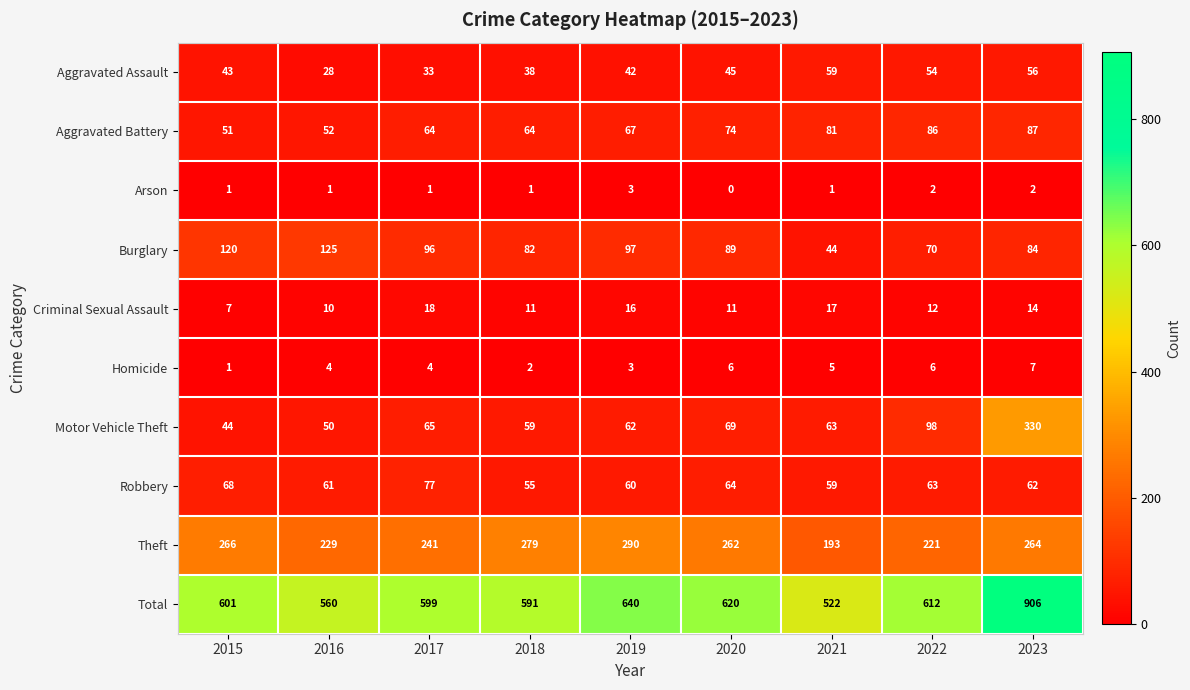

At how many categories does at least one series exceed 483?

9